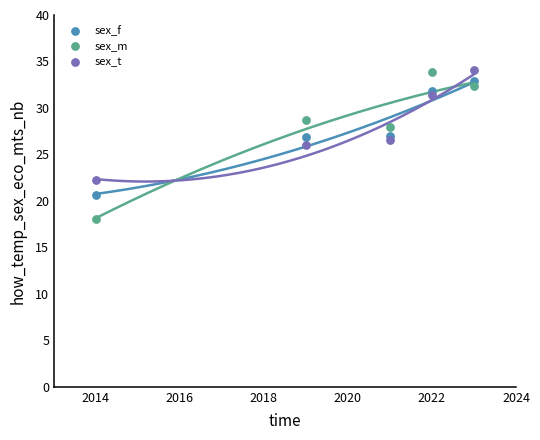

Across all data points, what is the range of X values (max minus min)?

9.0